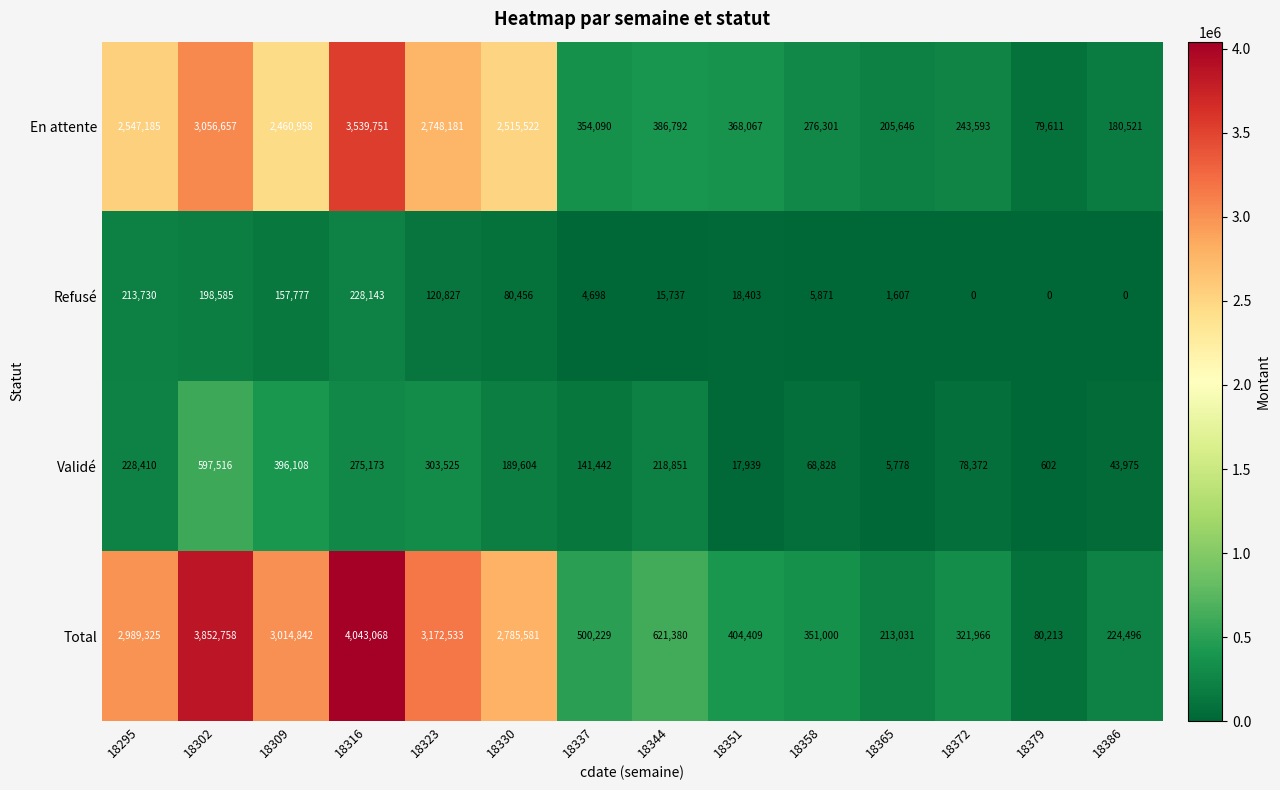

Rank the series by their maximum value, from lowest to highest.

Refusé, Validé, En attente, Total